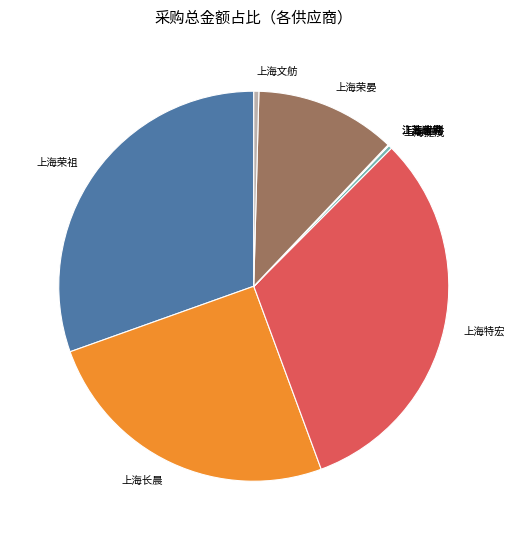

Is the sum of 上海长晨 and 上海捷茂 greater than half?

No